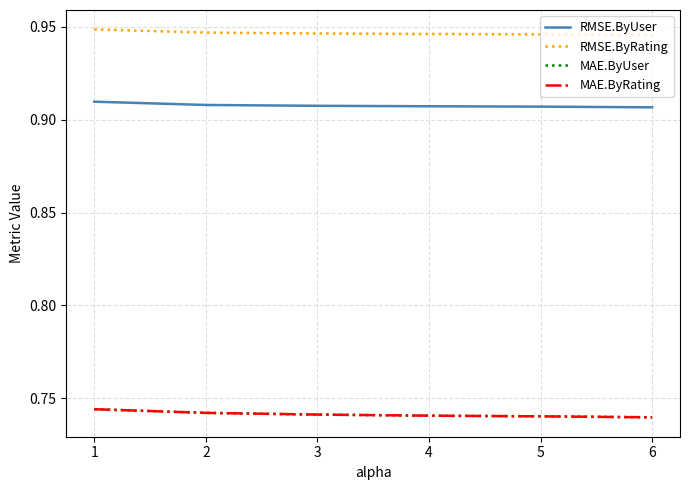

Does the chart have visible grid lines?

Yes